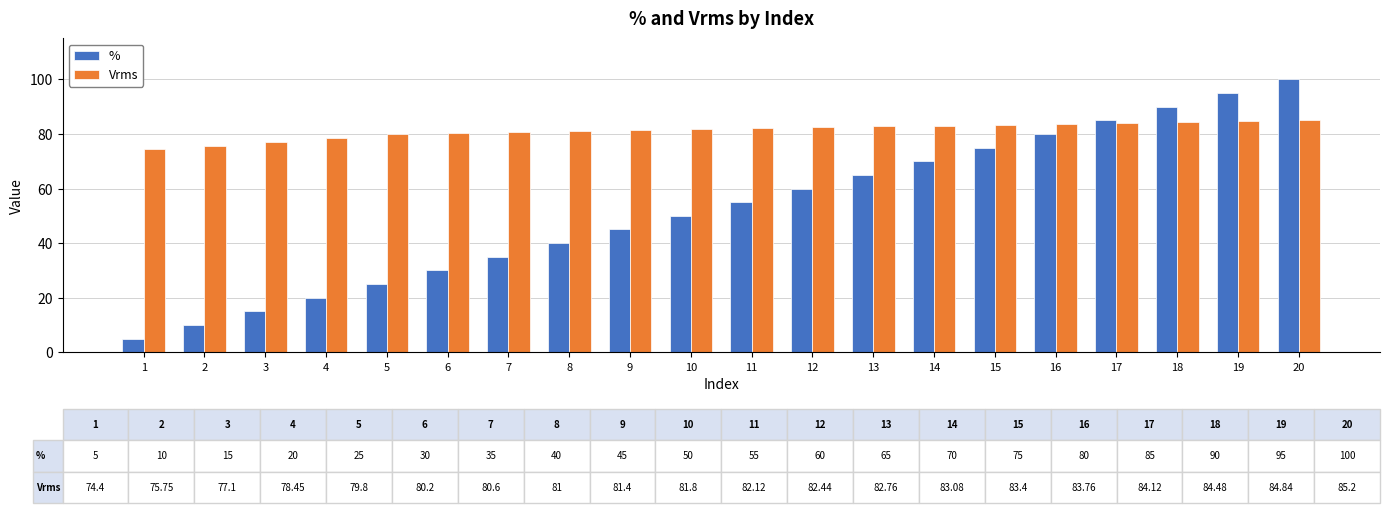

True or false: Vrms has a value of 78.5 at 4.

True